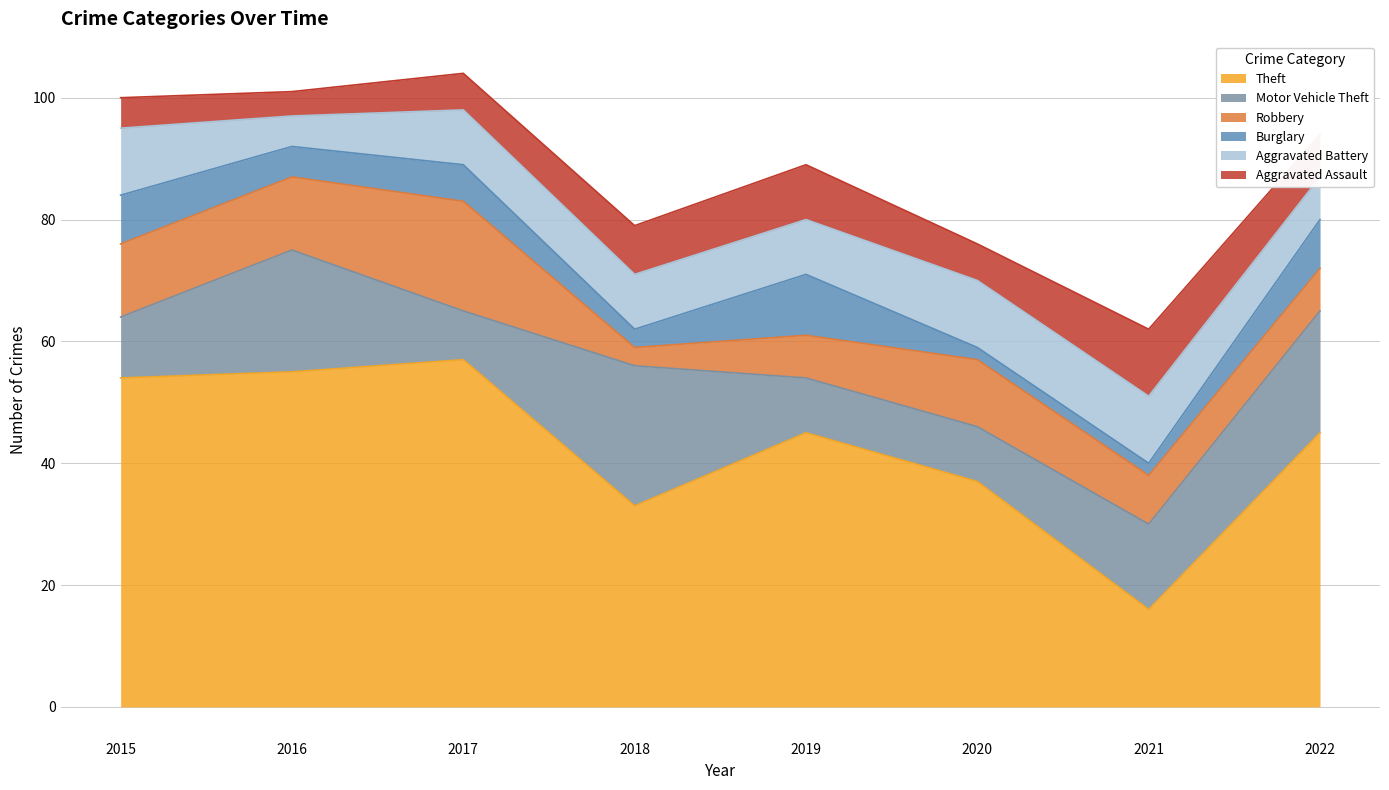

At which category does the chart reach its peak across all series?

2017